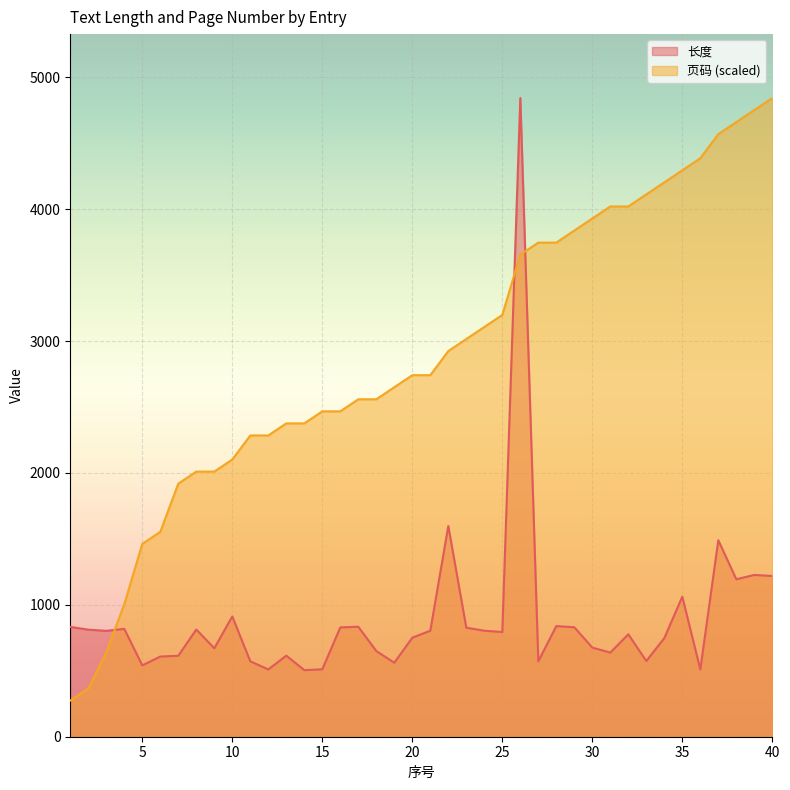

Count the number of categories in the chart.

40